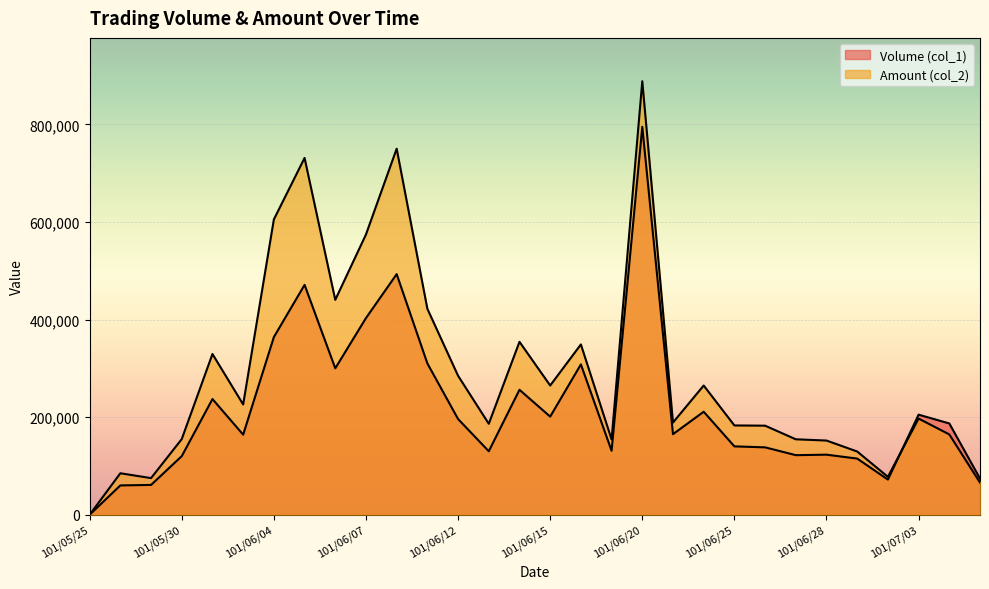

At 101/05/25, list the series in order from smallest to largest.

Volume (col_1), Amount (col_2)